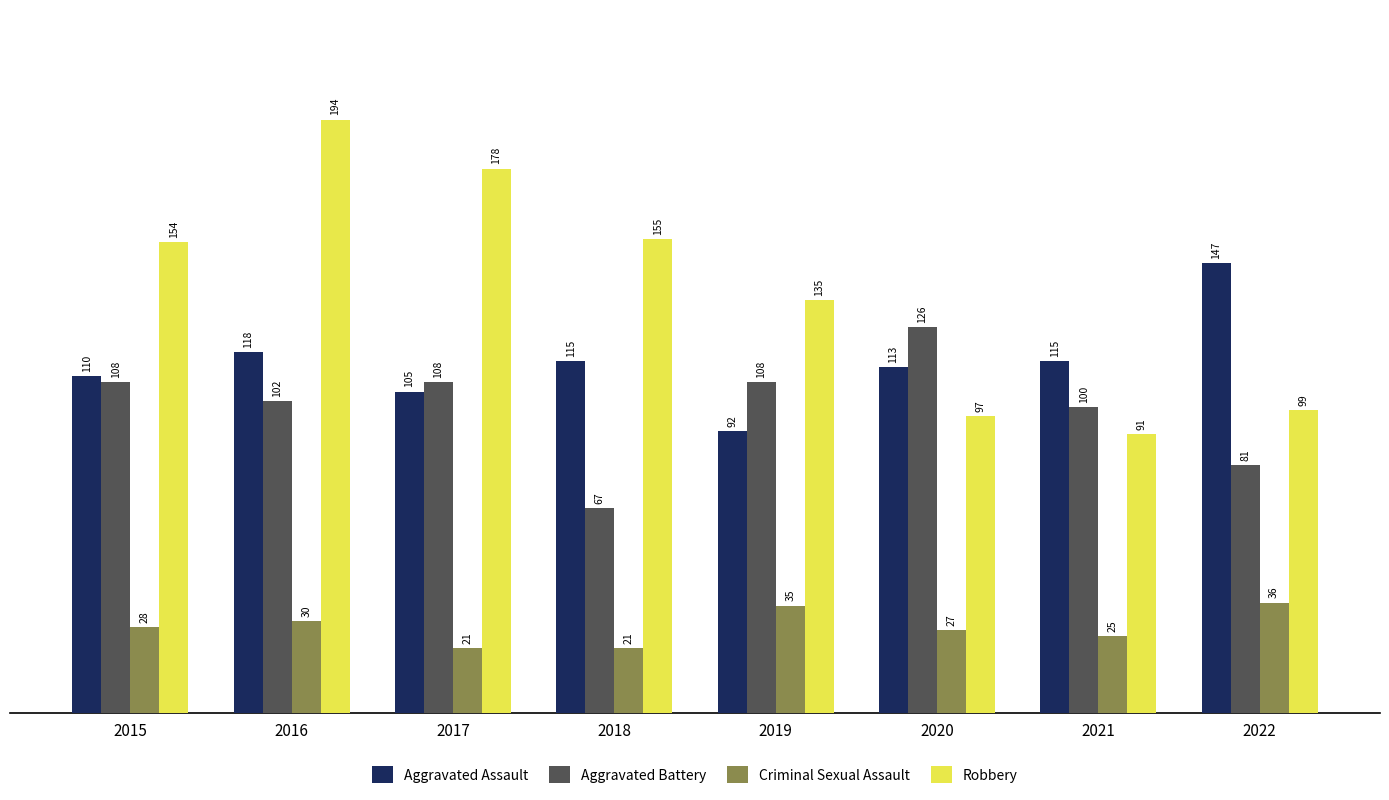

Reading right to left, transcribe all the data shown in this chart.

Aggravated Assault: 147	115	113	92	115	105	118	110
Aggravated Battery: 81	100	126	108	67	108	102	108
Criminal Sexual Assault: 36	25	27	35	21	21	30	28
Robbery: 99	91	97	135	155	178	194	154